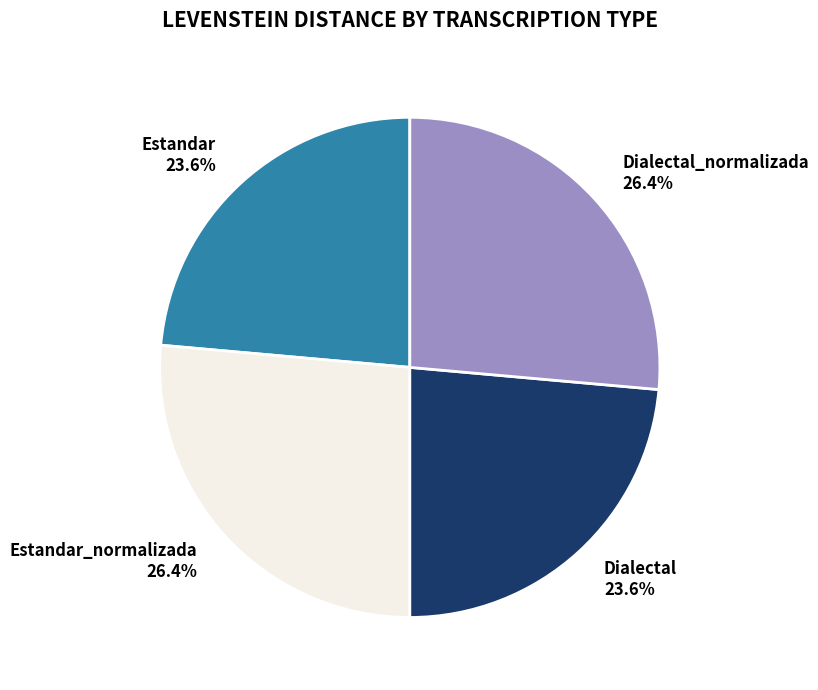

Does Dialectal 23.6% represent more than half of the total?

No